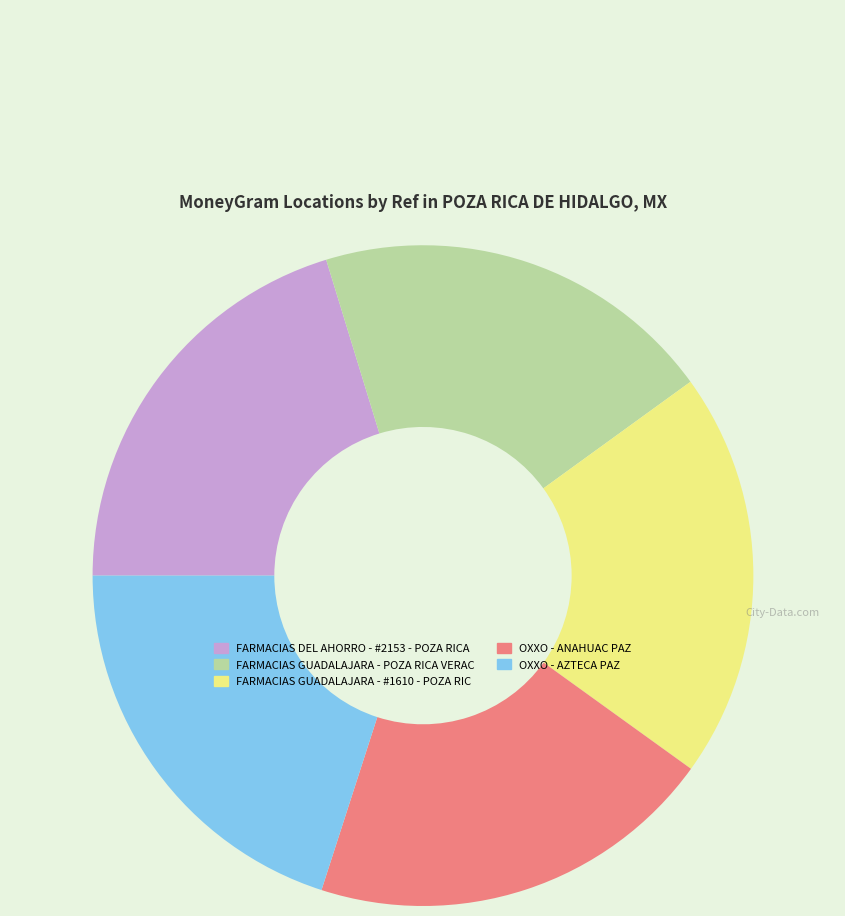

Count the number of slices in the pie.

5